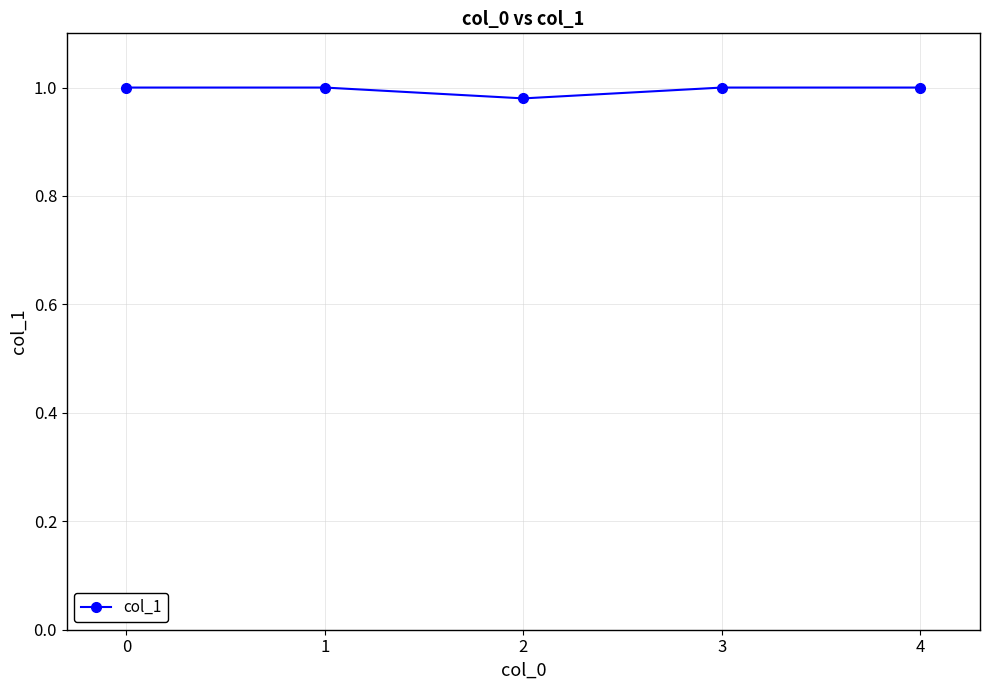

What is the sum of all values?

5.0